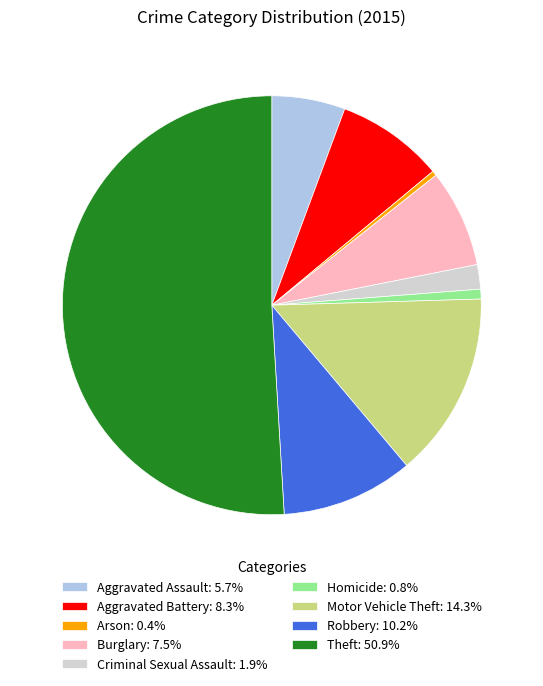

How many slices are in this pie chart?

9